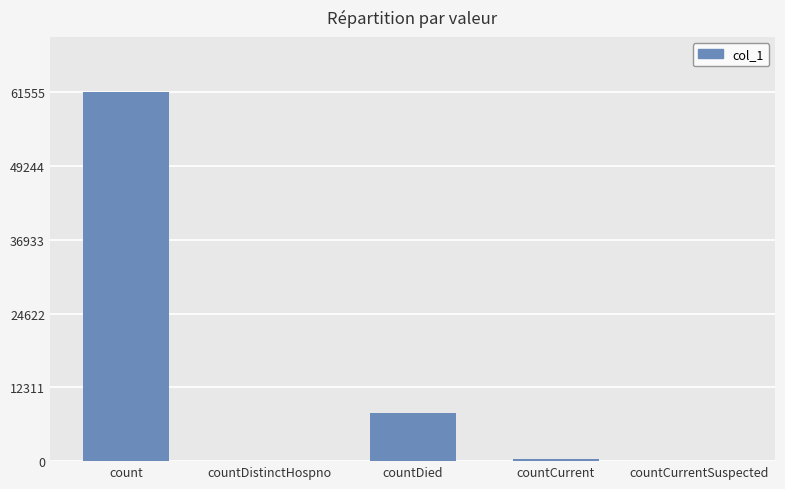

What is the maximum value shown in the chart?

61557